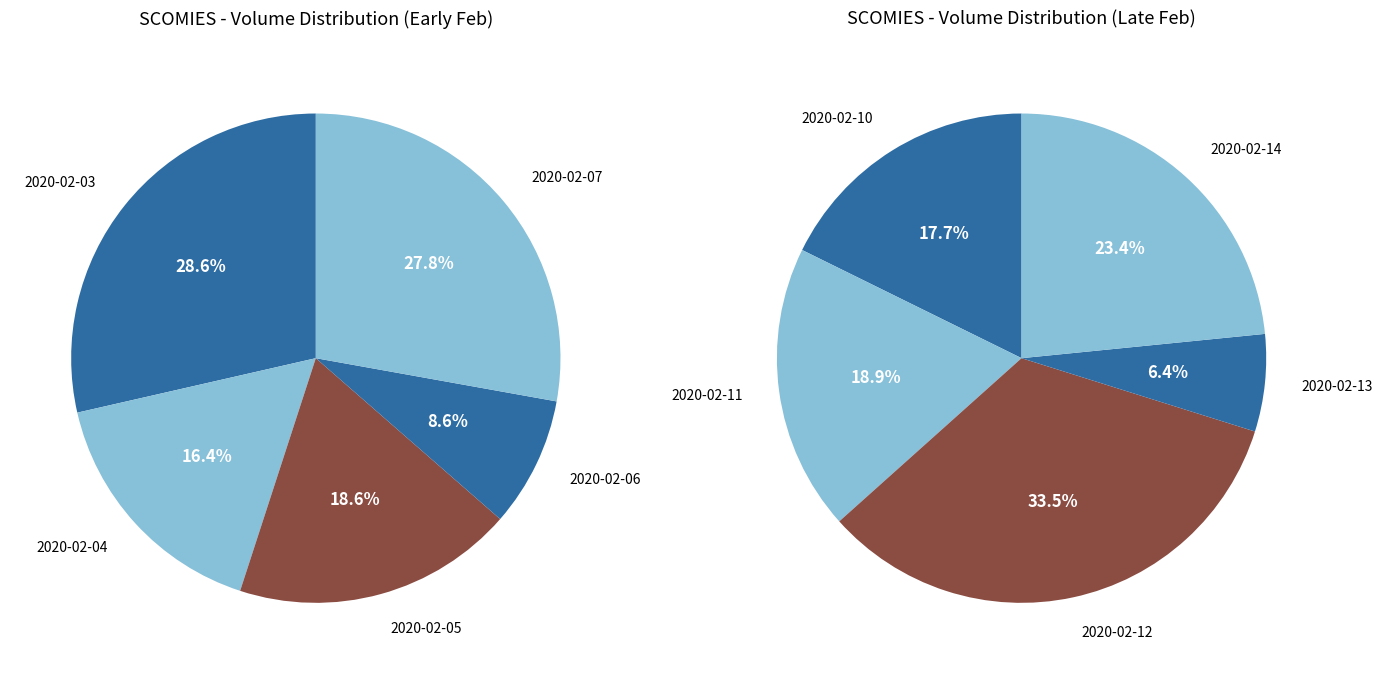

How many slices are in this pie chart?

10